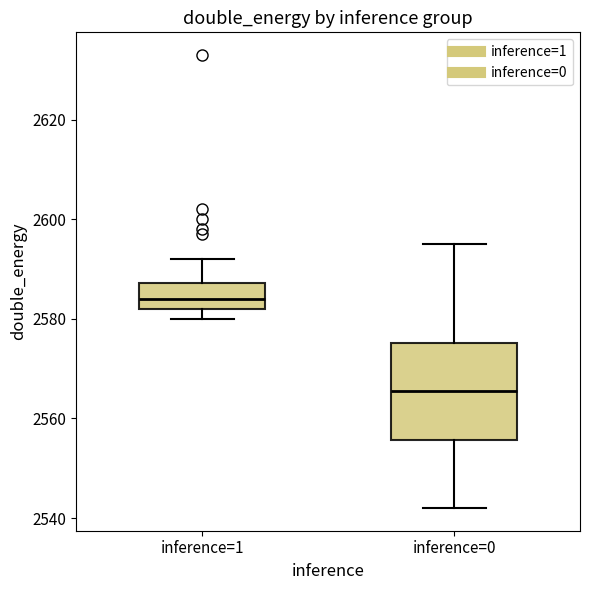

Reading left to right, read every box against the y-axis: the position of its median line, the range the box covers, and the ends of its whiskers. The values are not printed on the chart, so give them approximately, as read against the axis.

inference=1: median 2584, box 2582 to 2588, whiskers 2580 to 2592
inference=0: median 2566, box 2556 to 2576, whiskers 2542 to 2596